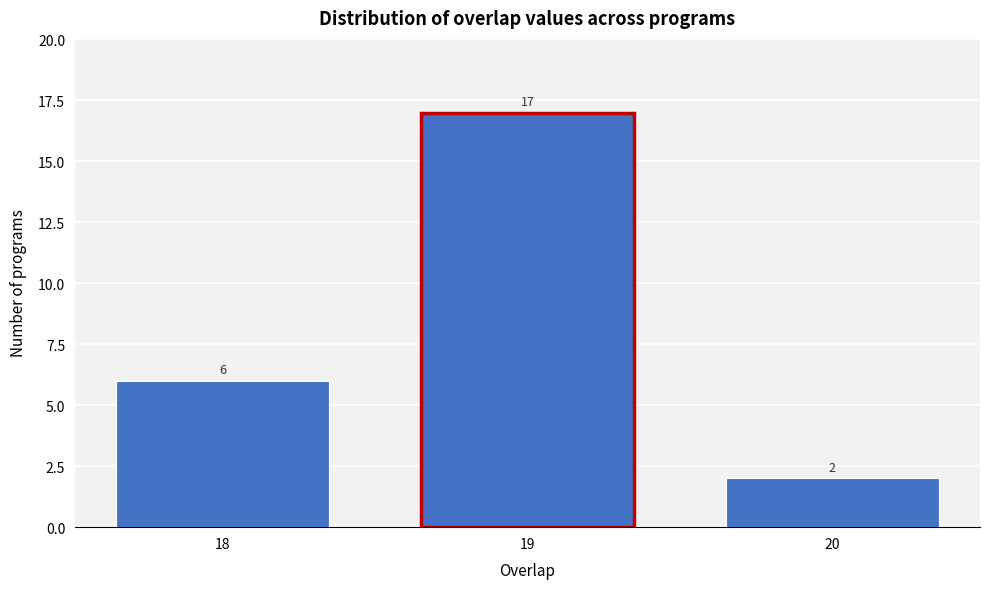

Reading right to left, transcribe all the data shown in this chart.

20=2	19=17	18=6